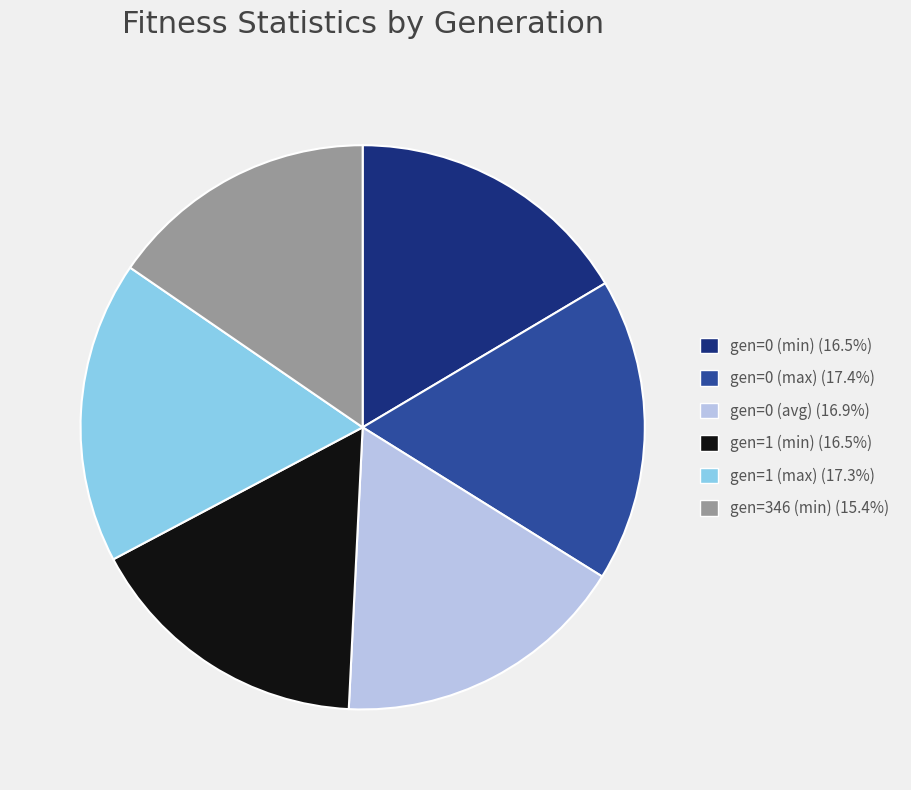

The gen=1 (max) slice represents 17% of the pie. True or false?

True